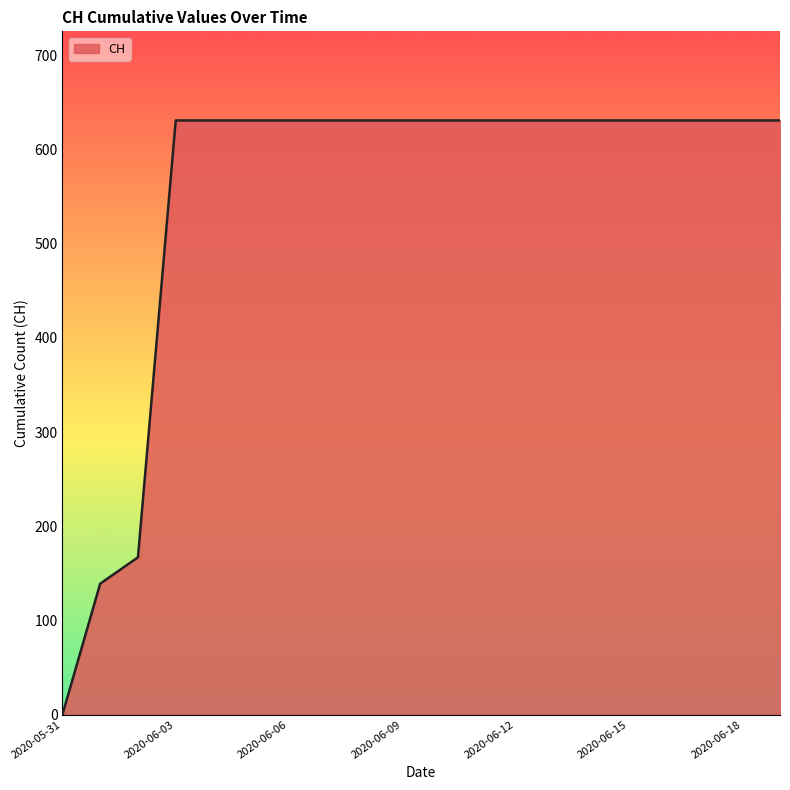

What is the maximum value shown in the chart?

631